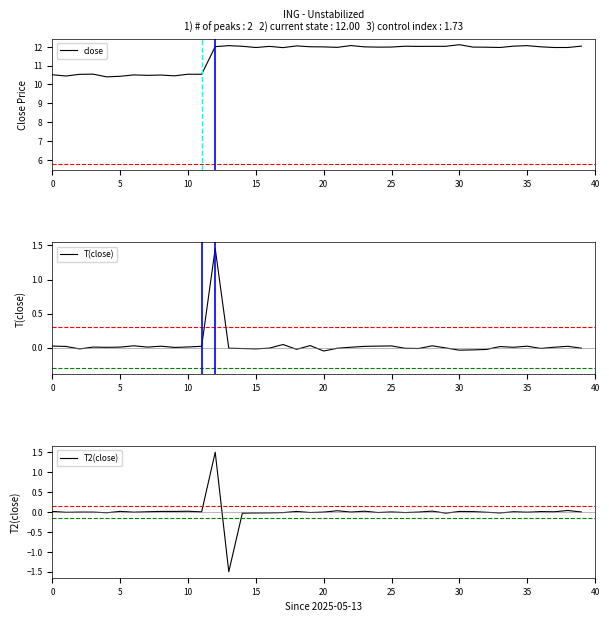

What is the value of the close point at the 18th from the left?

12.0